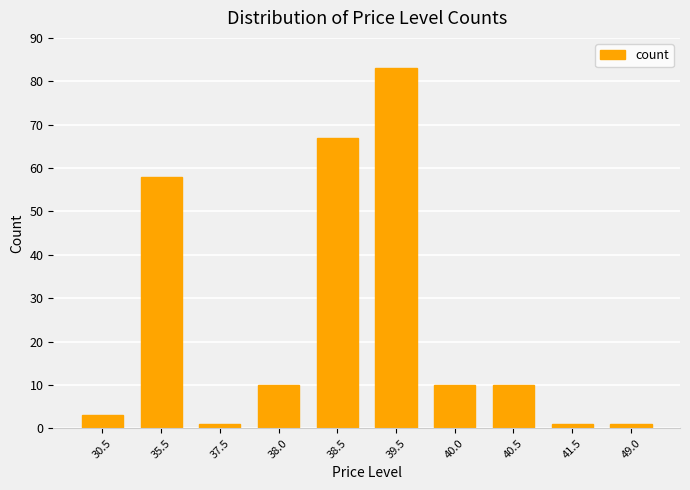

What is the difference between the maximum and minimum values?

82